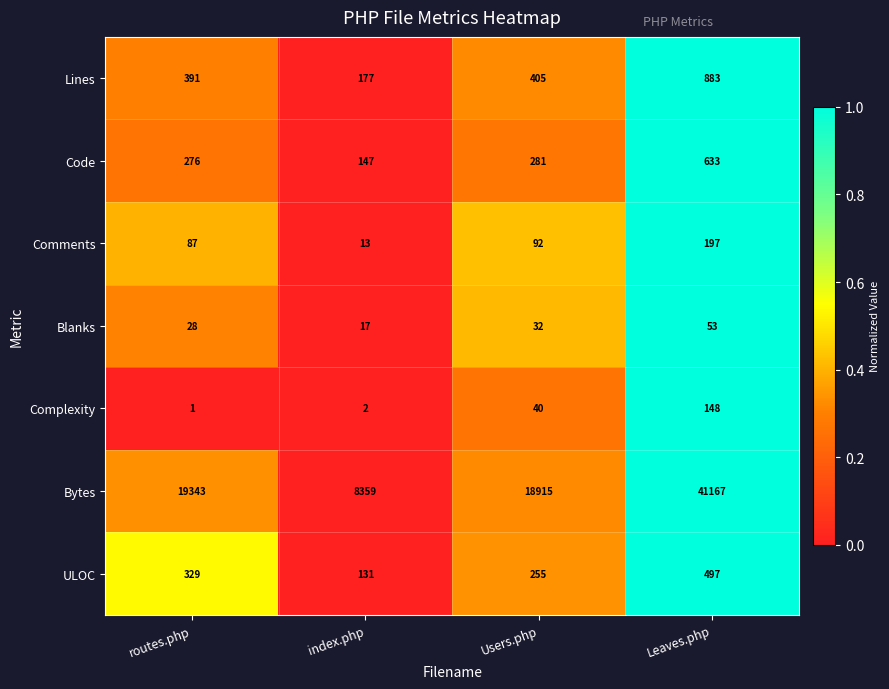

At which category is the sum across all series the highest?

Leaves.php